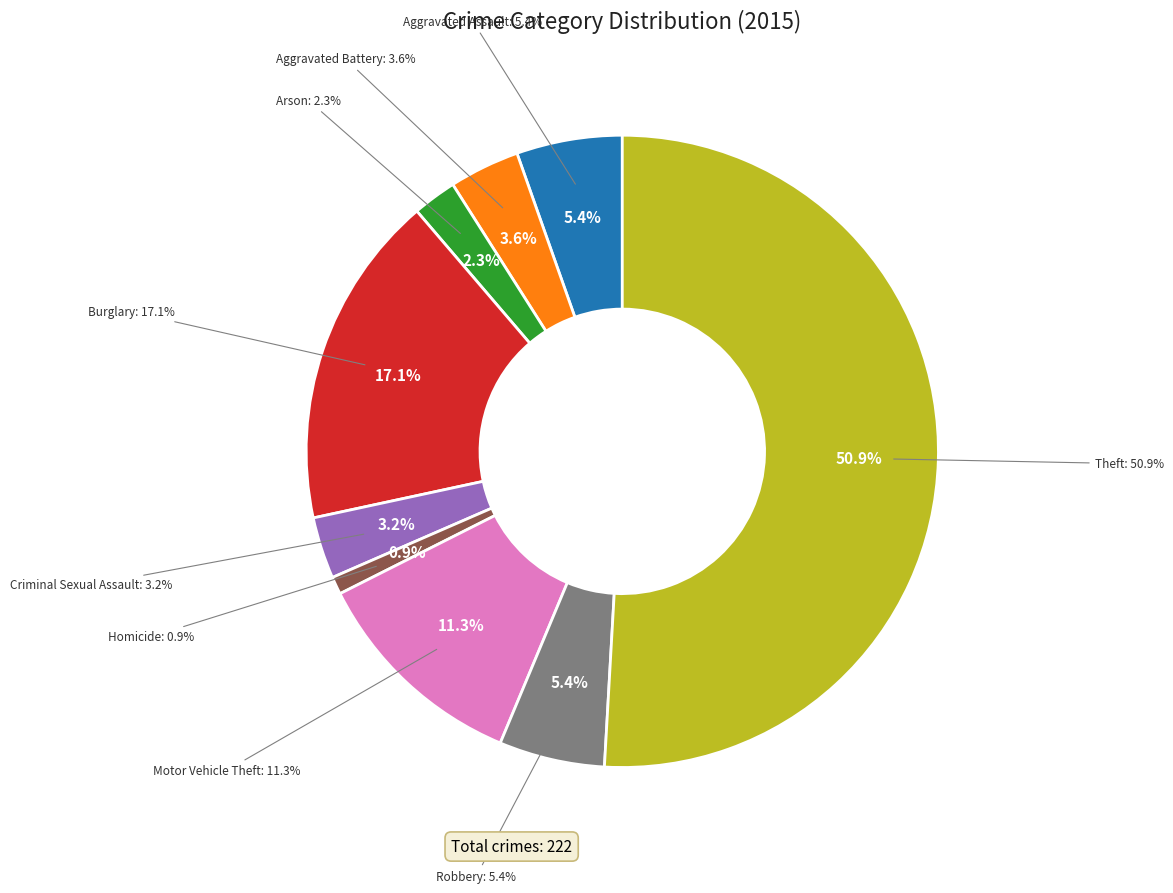

Which has a higher value, Aggravated Battery or Theft?

Theft